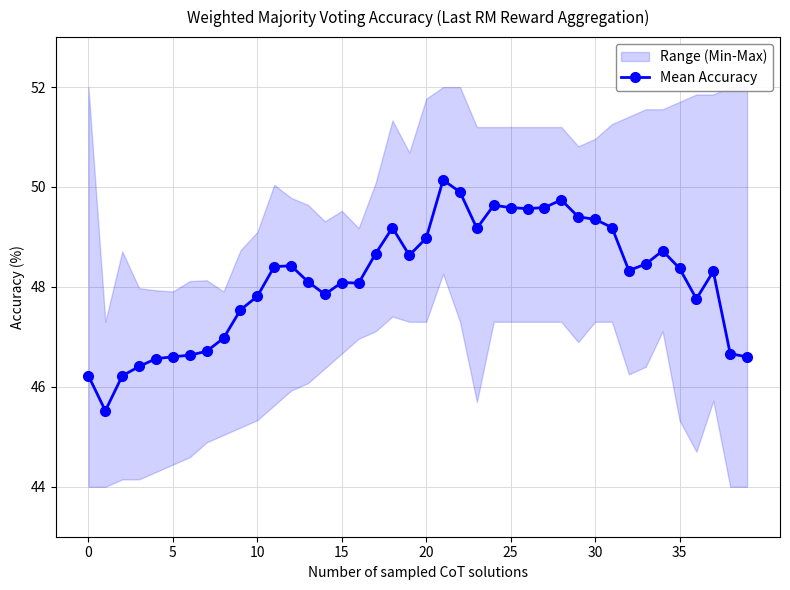

True or false: Mean Accuracy has more than 0 interior local peaks.

True